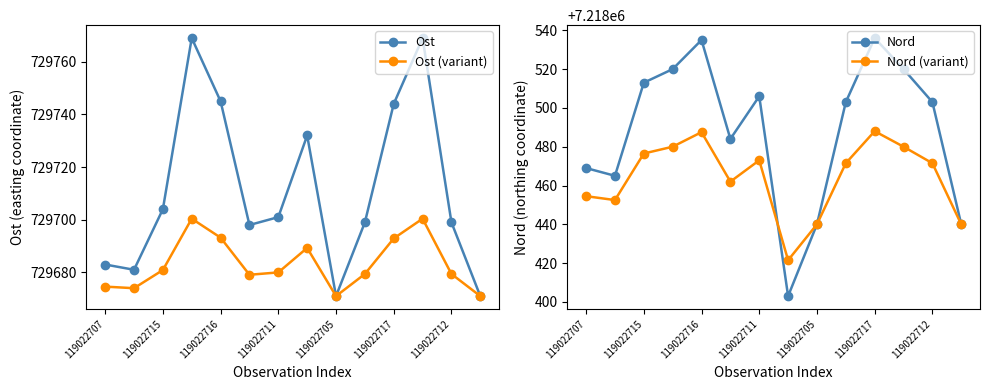

What is the maximum value shown in the chart?

7218536.0